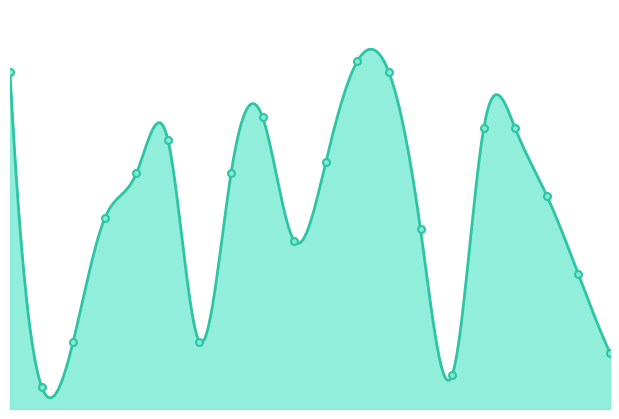

Between 2 and 19, which is larger?

2